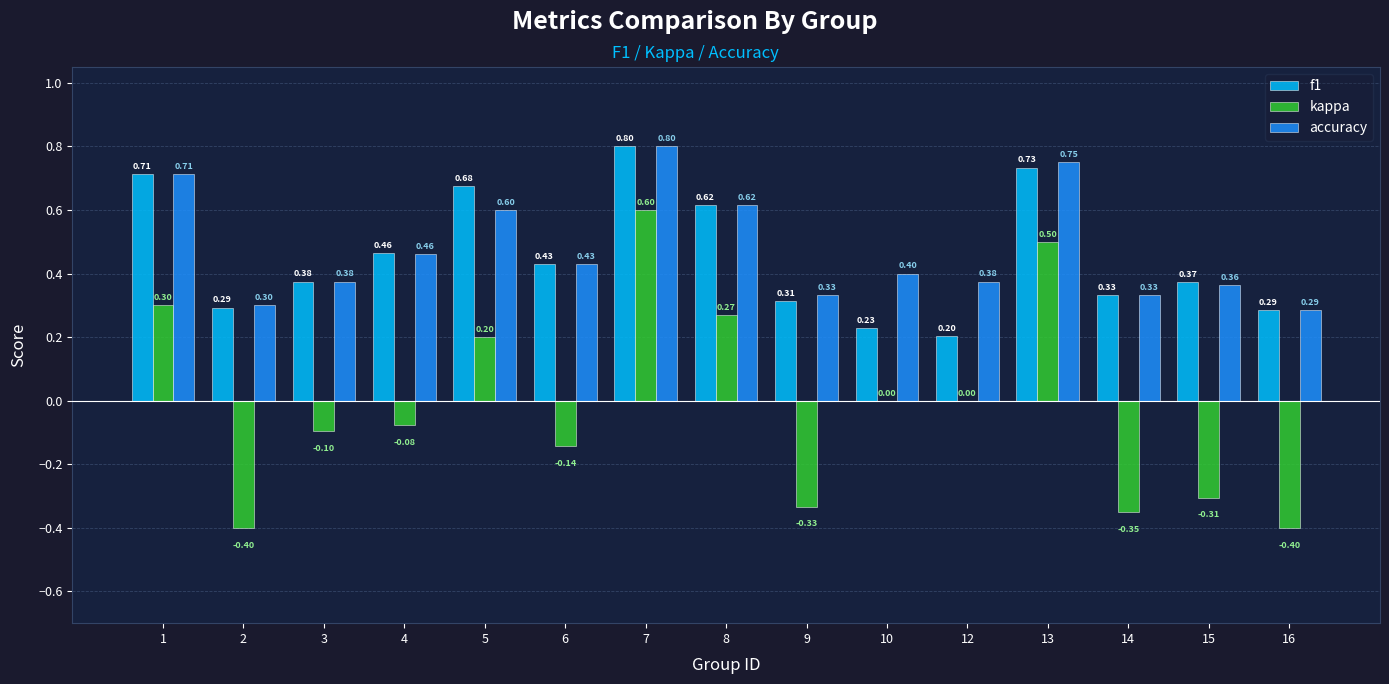

What is the maximum value for kappa?

0.6